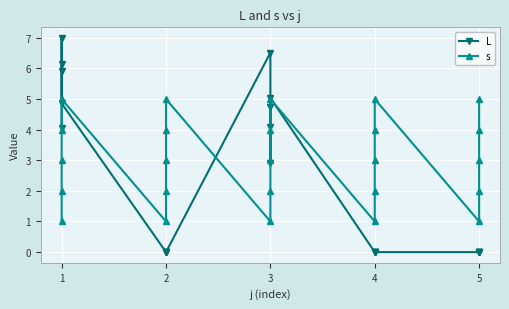

After their last crossing, which series has the higher values: s or L?

s